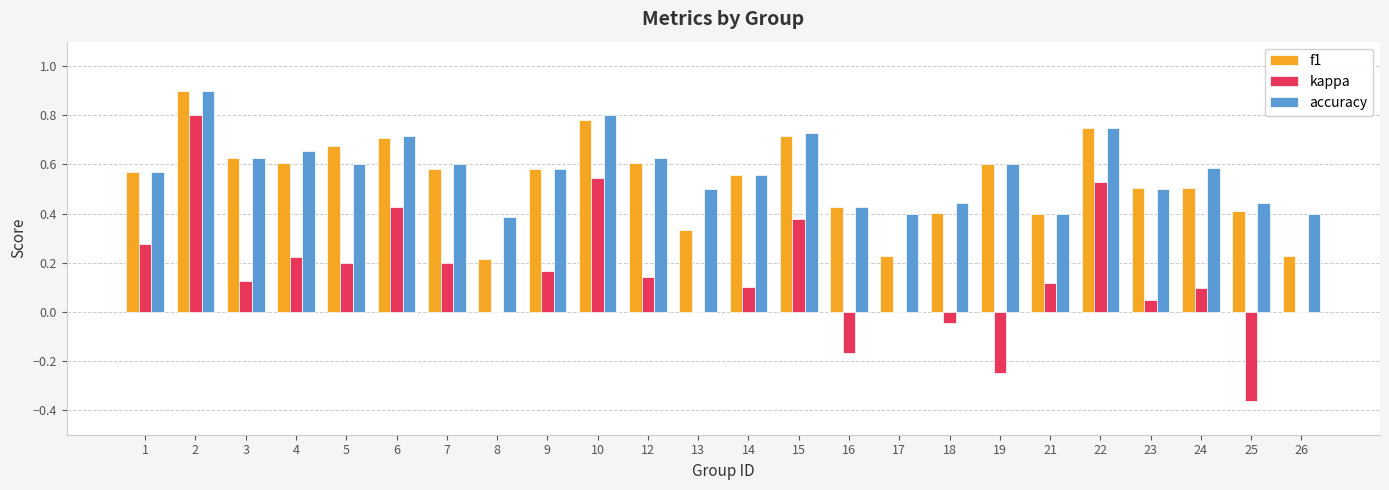

Between 17 and 25, which series saw the biggest shift?

kappa